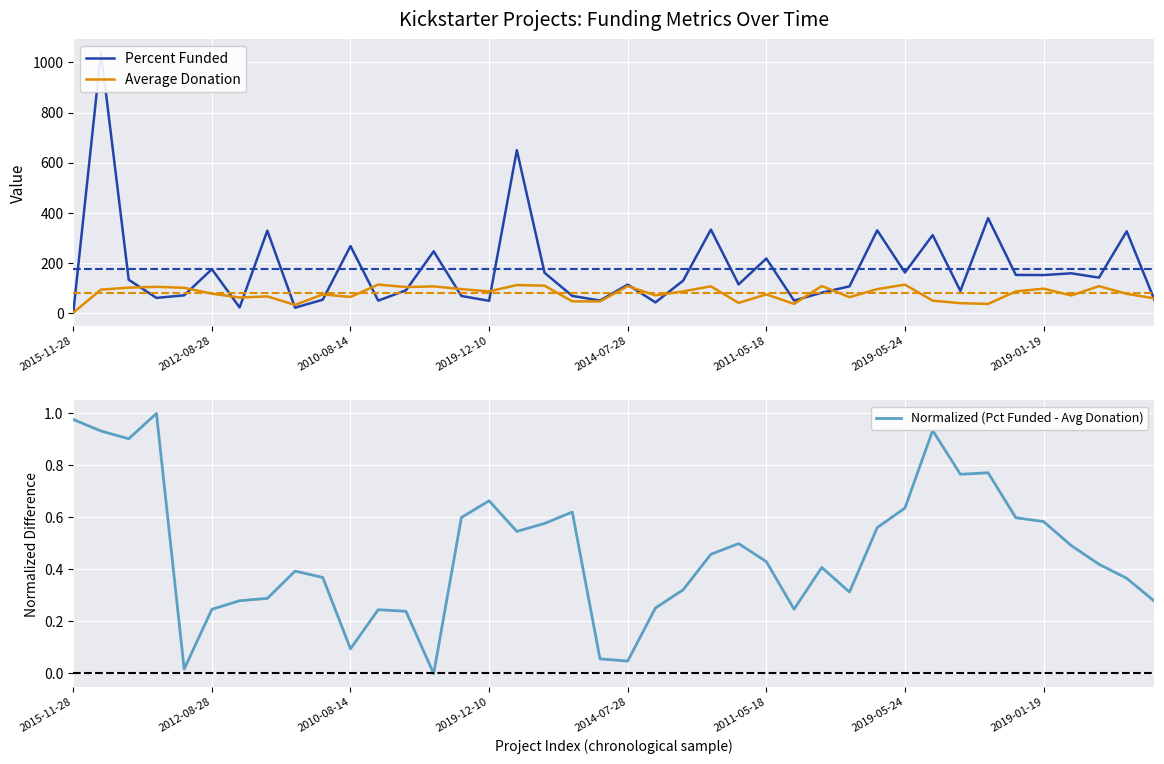

True or false: Average Donation has a value of 75.8 at 2012-08-28.

True